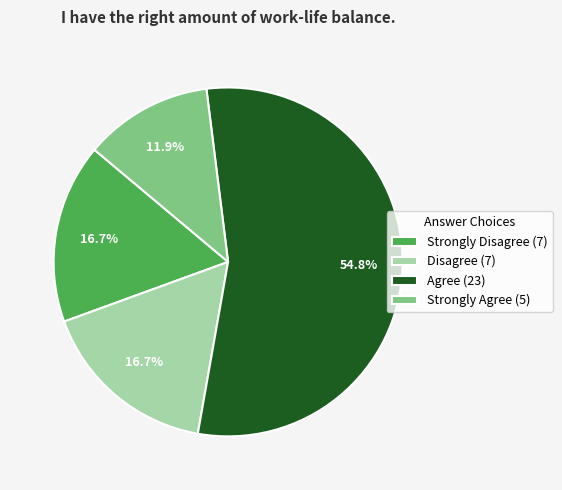

Is it true that Strongly Agree is 6% of the pie?

False